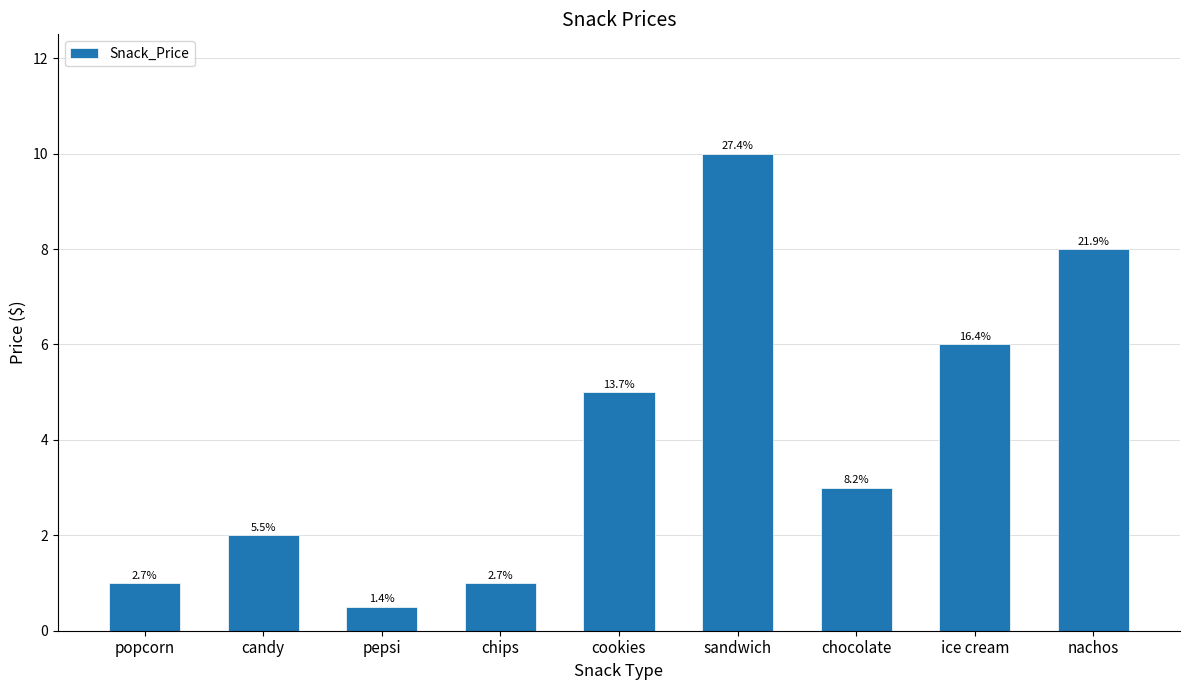

What is the maximum value shown in the chart?

10.0